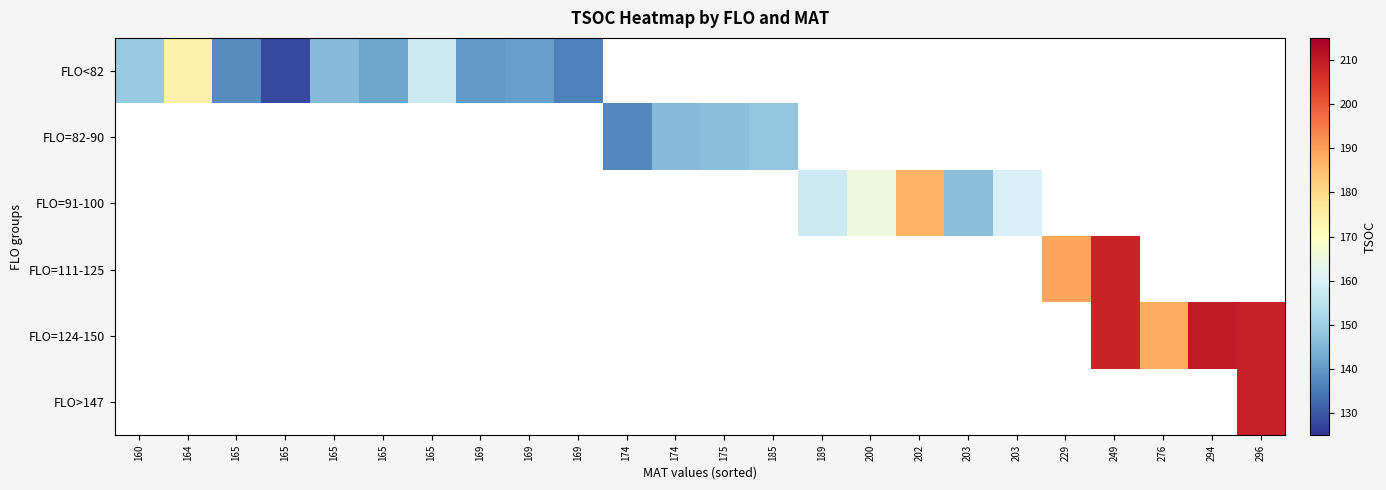

What is the smallest value displayed?

128.0